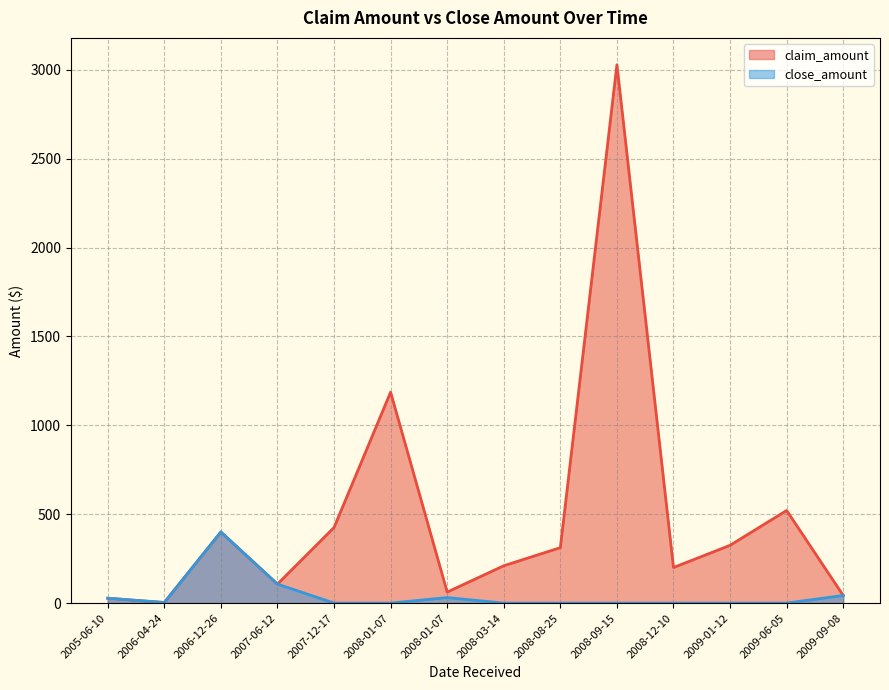

What is the difference between the maximum and minimum values in the claim_amount series?

3024.7